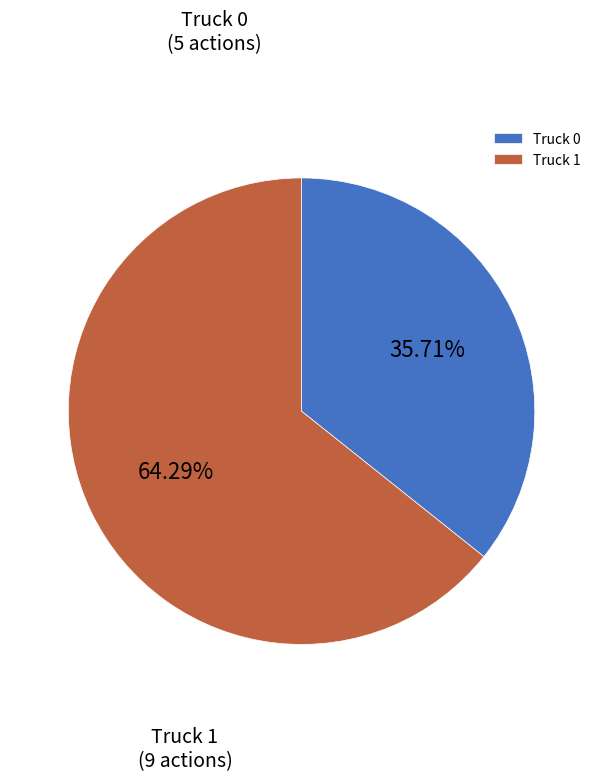

What is the total percentage of Truck 1 and Truck 0?

100.0%